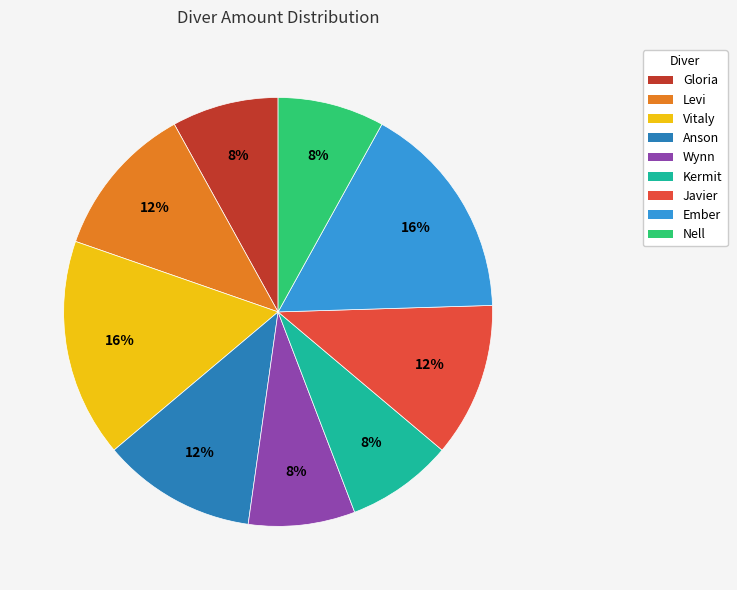

Is it true that Vitaly is 29% of the pie?

False